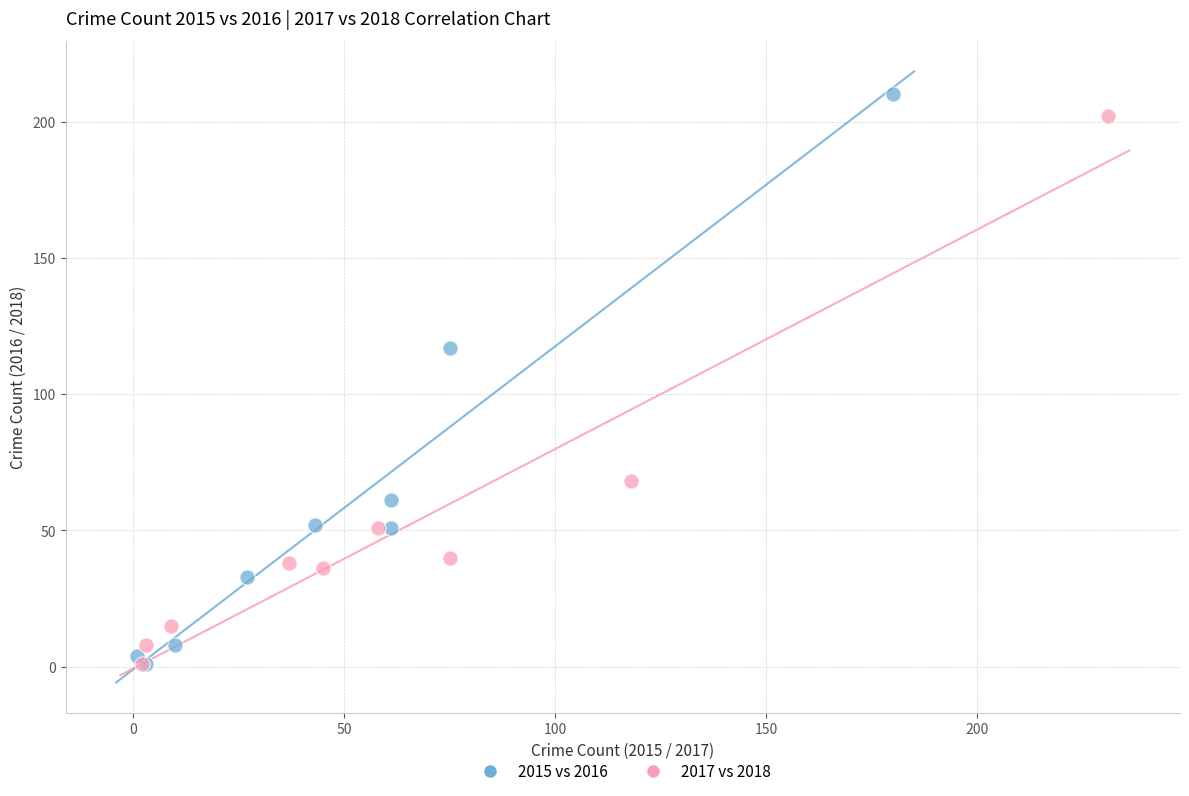

Which series contains the highest Y value?

2015 vs 2016